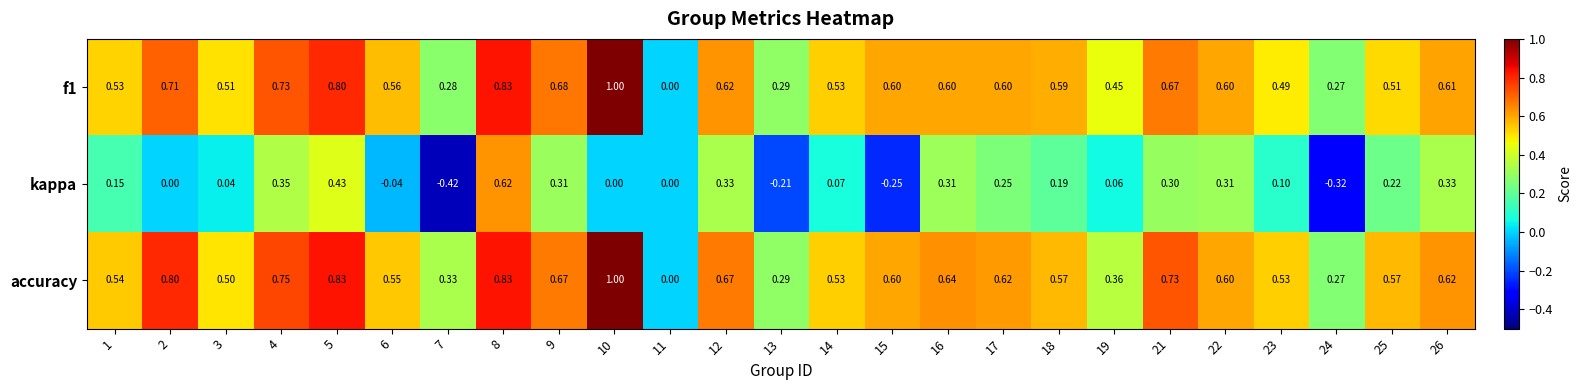

Which series has the largest range (max minus min)?

kappa